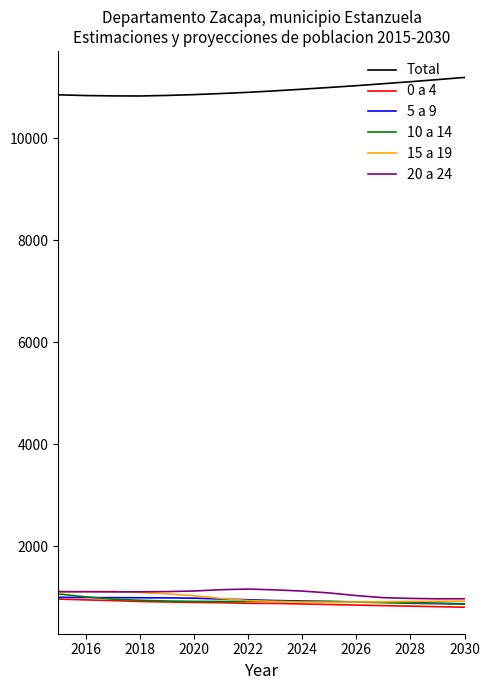

Which series has the largest total across all categories?

Total